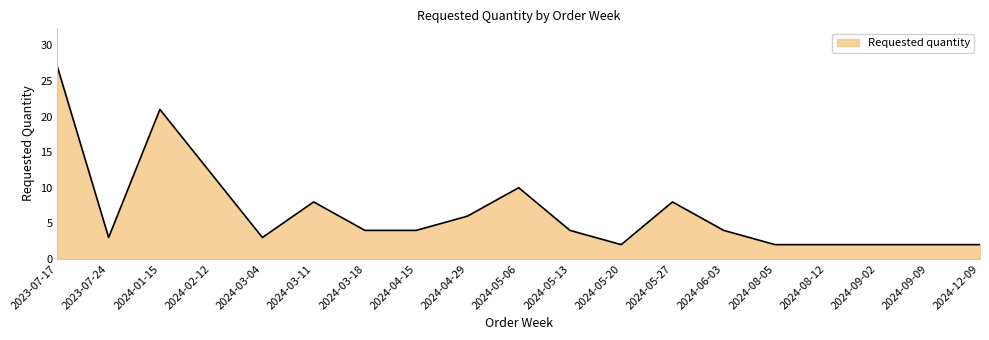

Where is the first local maximum?

2024-01-15